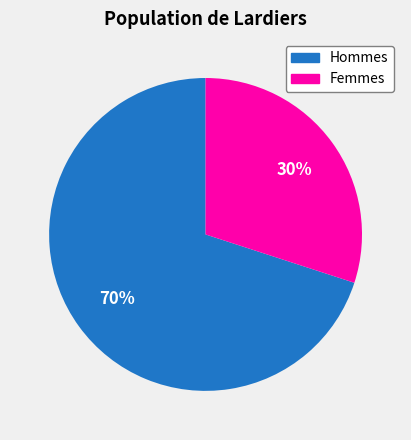

Is there a majority slice in this chart?

Yes